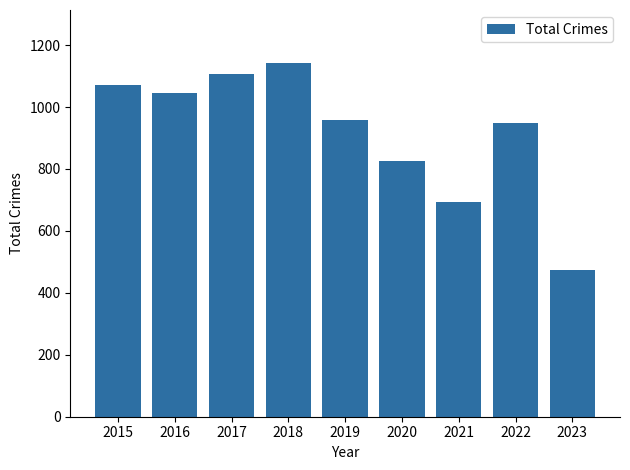

At which category does the chart reach its peak across all series?

2018